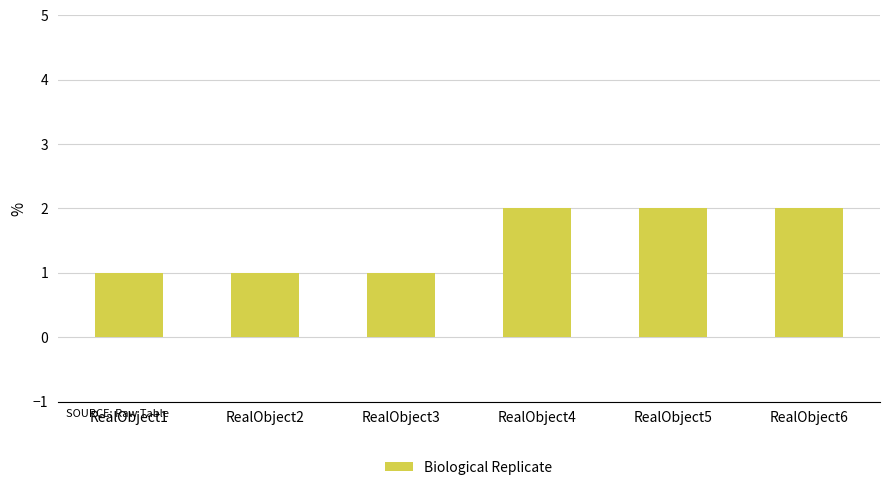

How many distinct data groups are displayed?

1